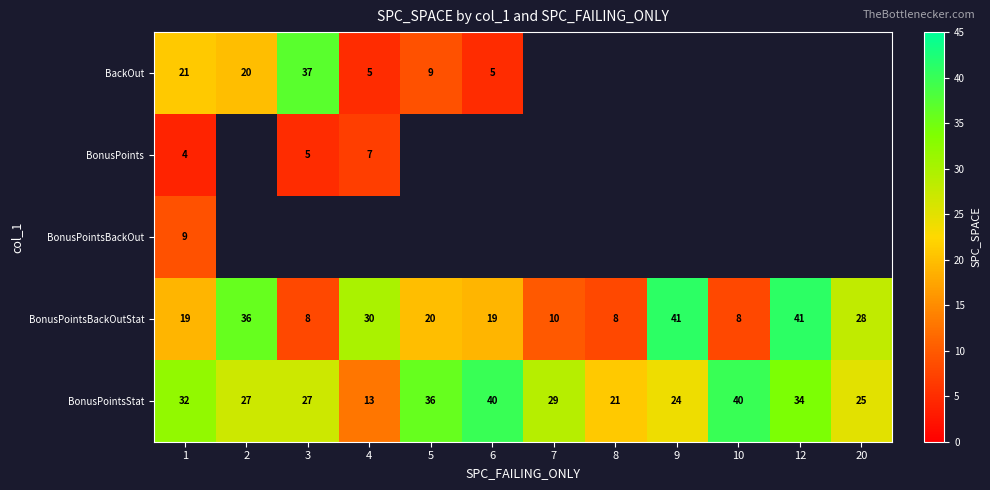

True or false: BonusPointsBackOutStat has a value of 30 at 4.

True